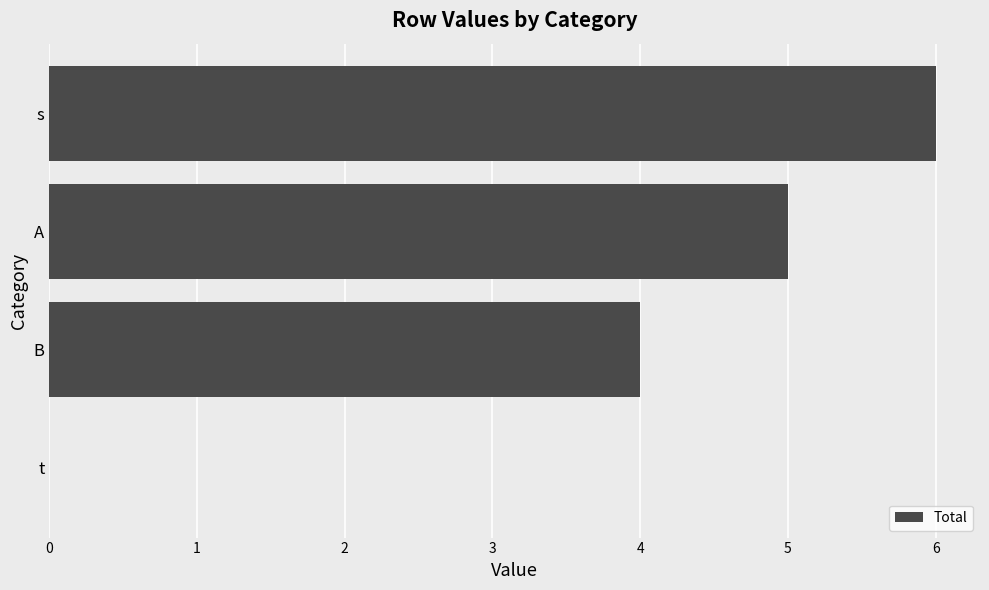

The value at t is 4. True or false?

False